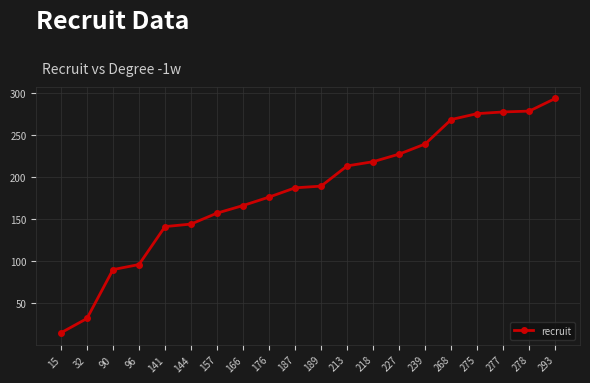

Is this an area chart (filled region under the line)?

No